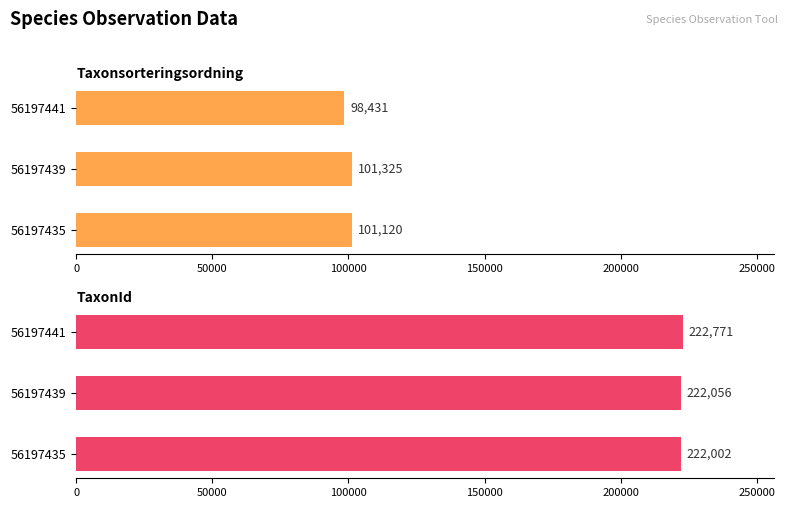

What is the maximum value for TaxonId?

222771